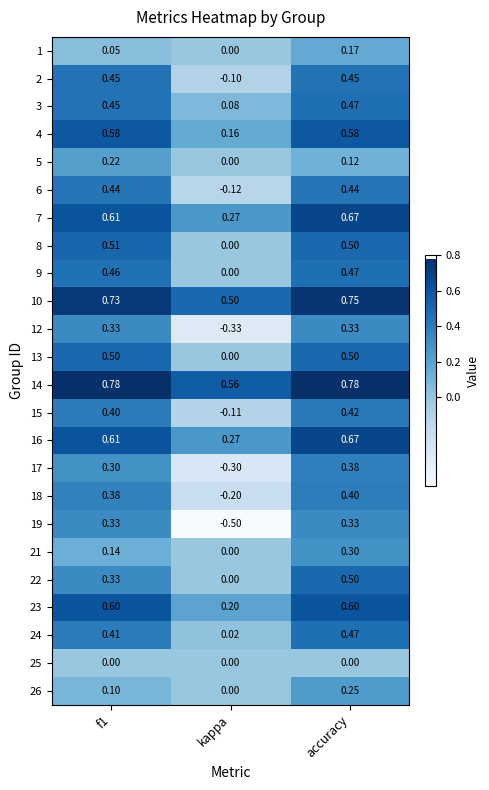

Which label corresponds to the smallest value in the chart?

kappa